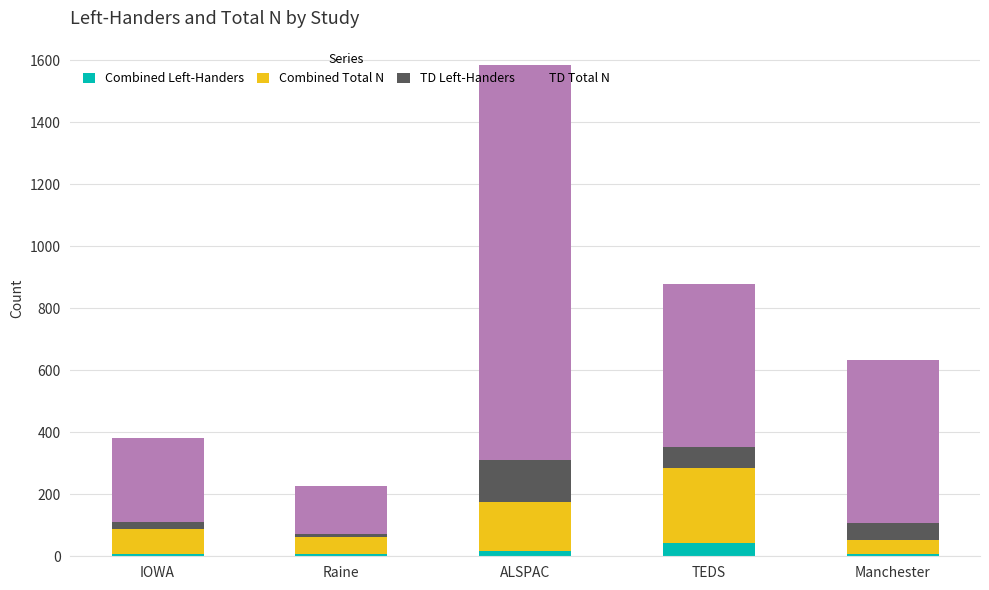

What is the maximum value for Combined Left-Handers?

43